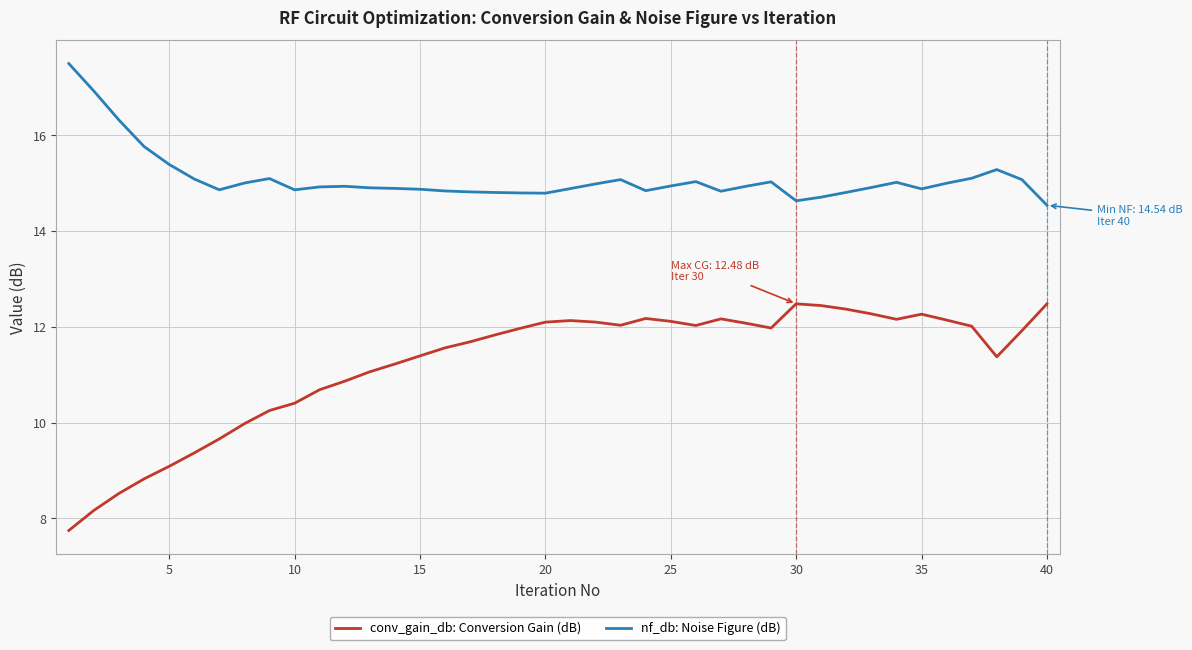

What is the difference between the maximum and minimum values in the conv_gain_db: Conversion Gain (dB) series?

4.7